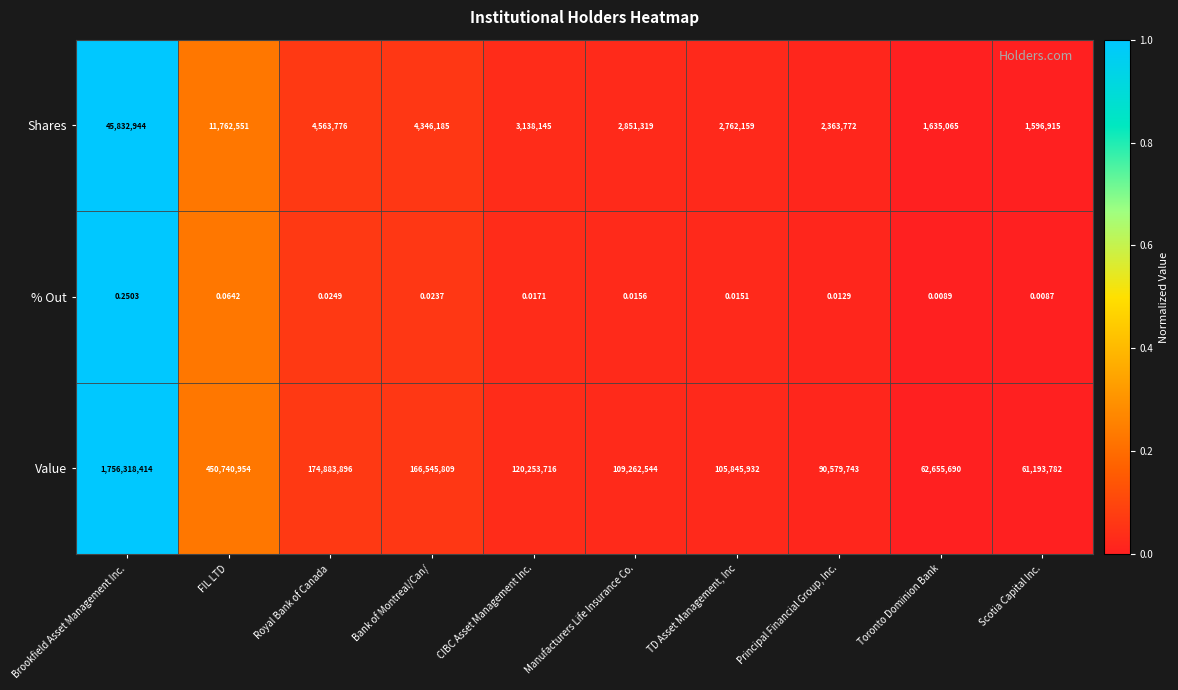

Which series has the widest spread of values?

Value